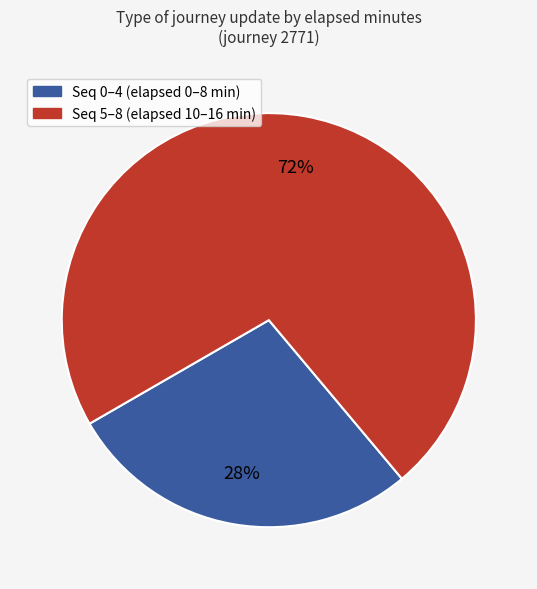

Is there any slice that represents more than half of the pie?

Yes